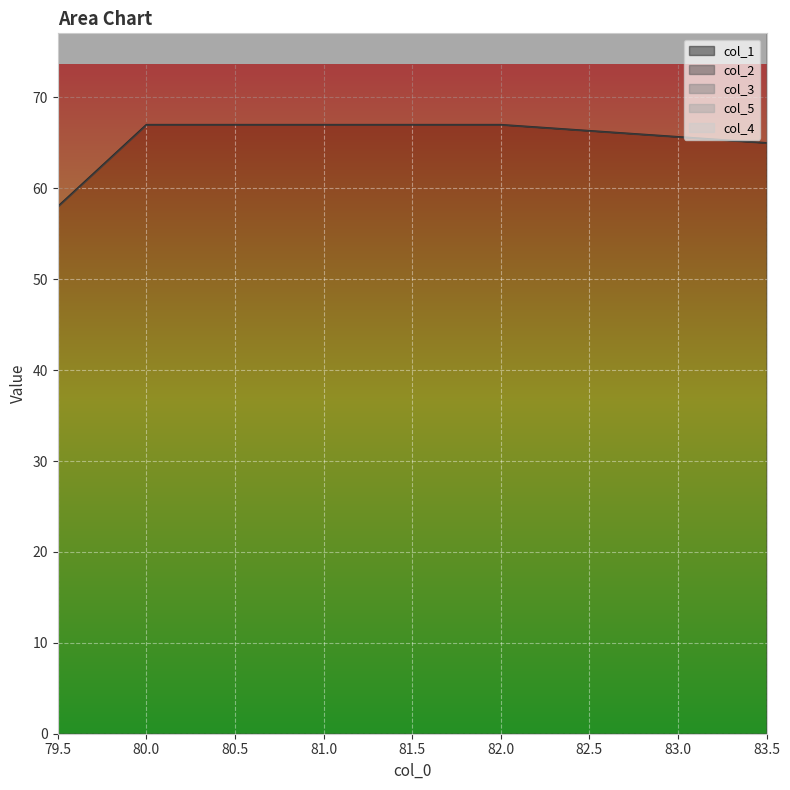

At which category is the sum across all series the highest?

82.0